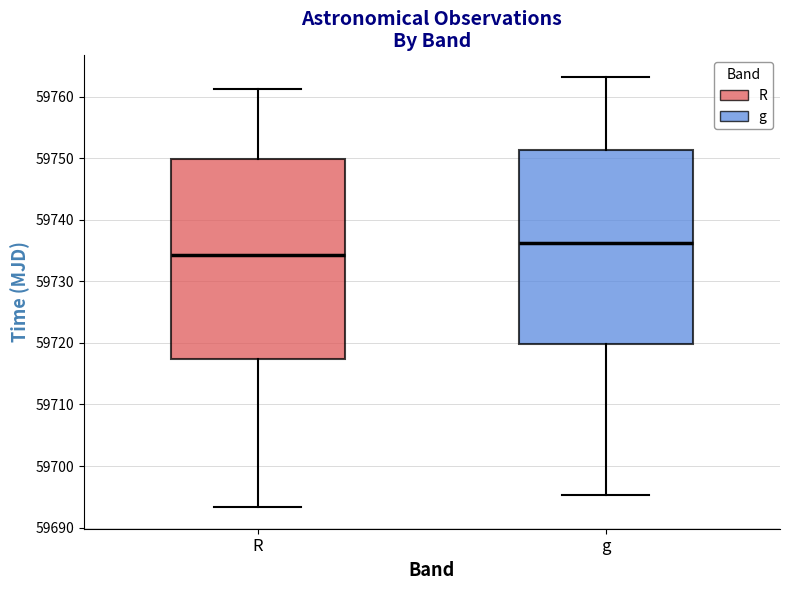

Reading left to right, read every box against the y-axis: the position of its median line, the range the box covers, and the ends of its whiskers. The values are not printed on the chart, so give them approximately, as read against the axis.

R: median 59734, box 59717 to 59750, whiskers 59693 to 59761
g: median 59736, box 59720 to 59751, whiskers 59695 to 59763